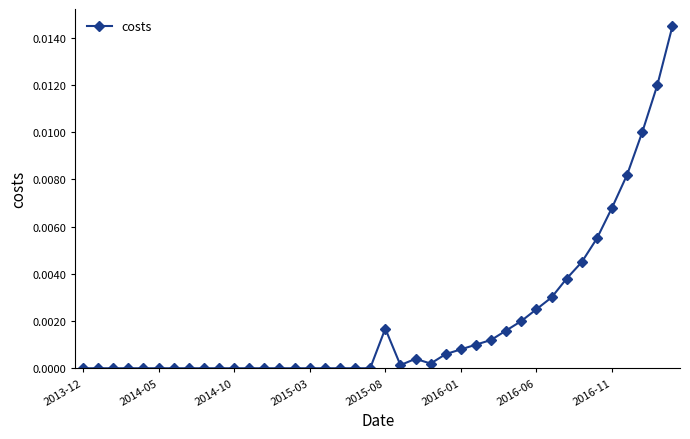

What is the sum of all values?

0.1